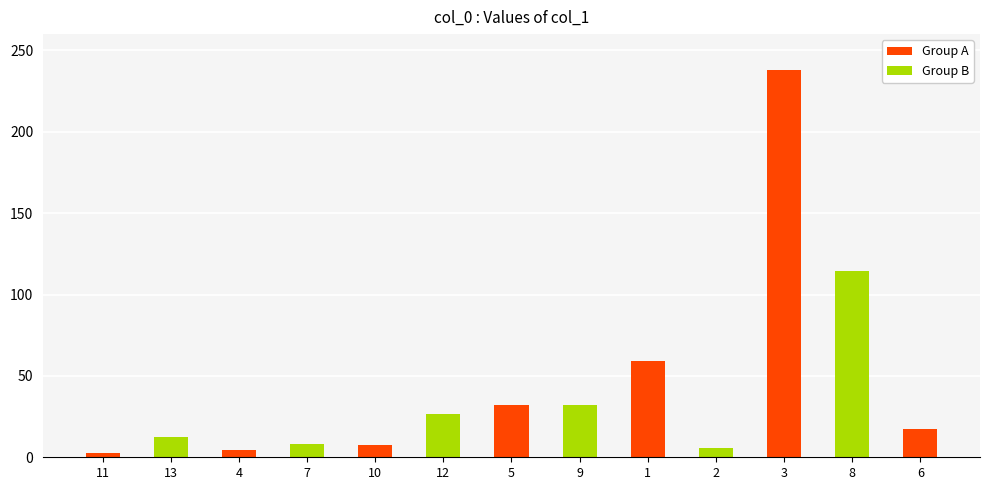

What is the change in value from 7 to 6?

+9.4